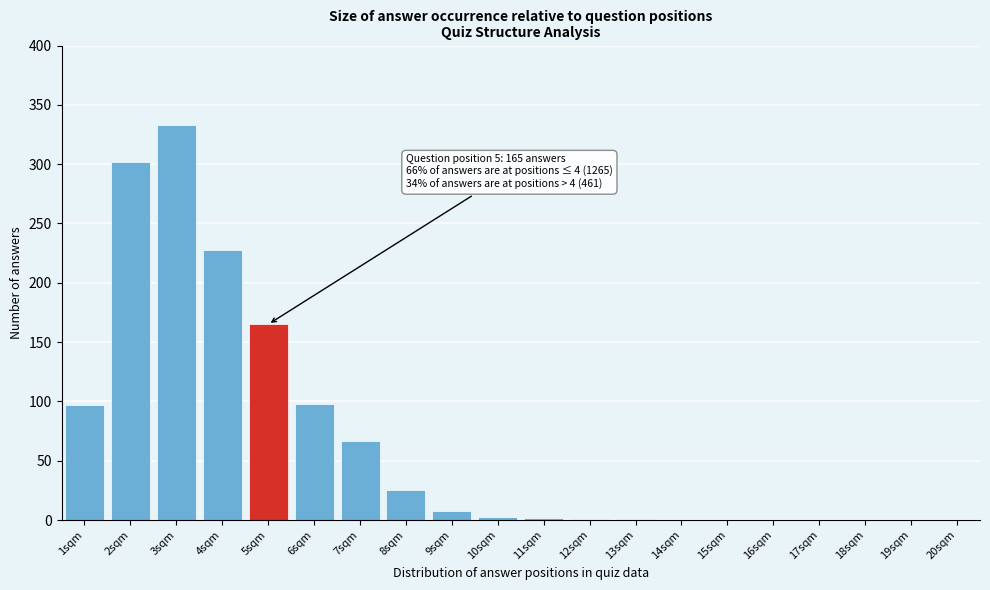

What is the sum of all values?

1330